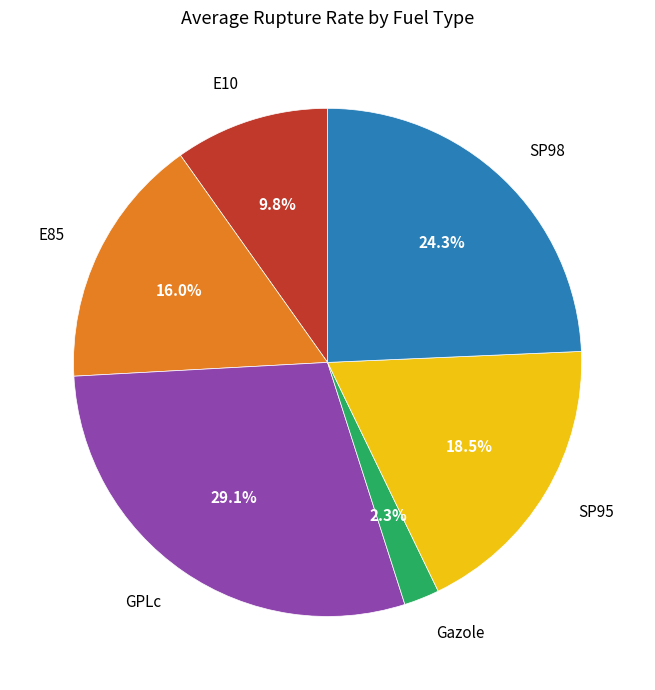

Which category has the biggest portion of the pie?

GPLc